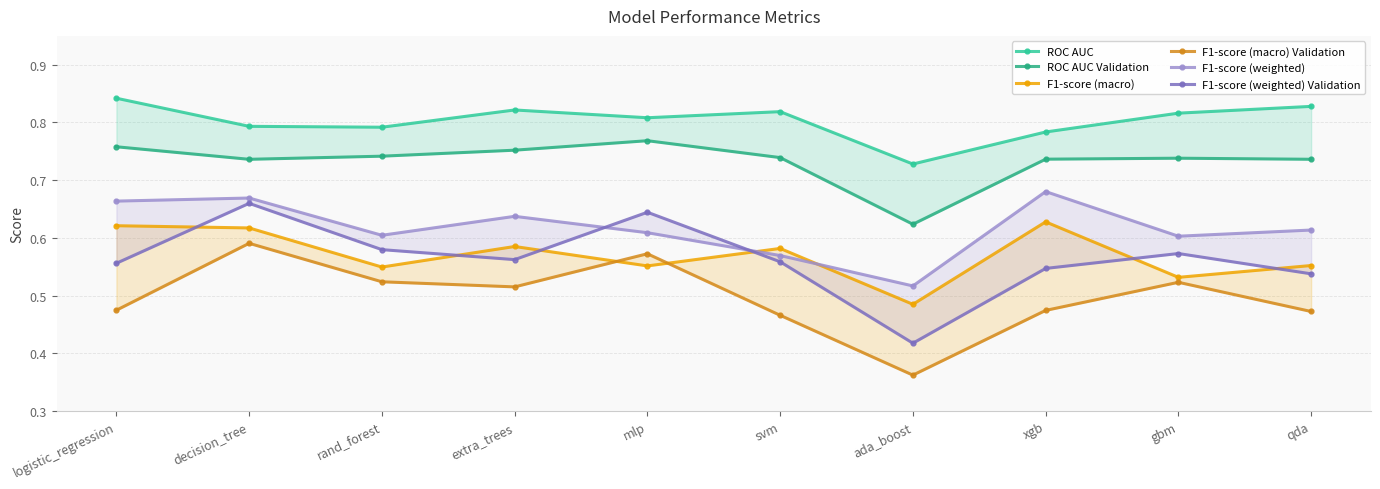

Where is F1-score (weighted) nearest to the value 0?

ada_boost